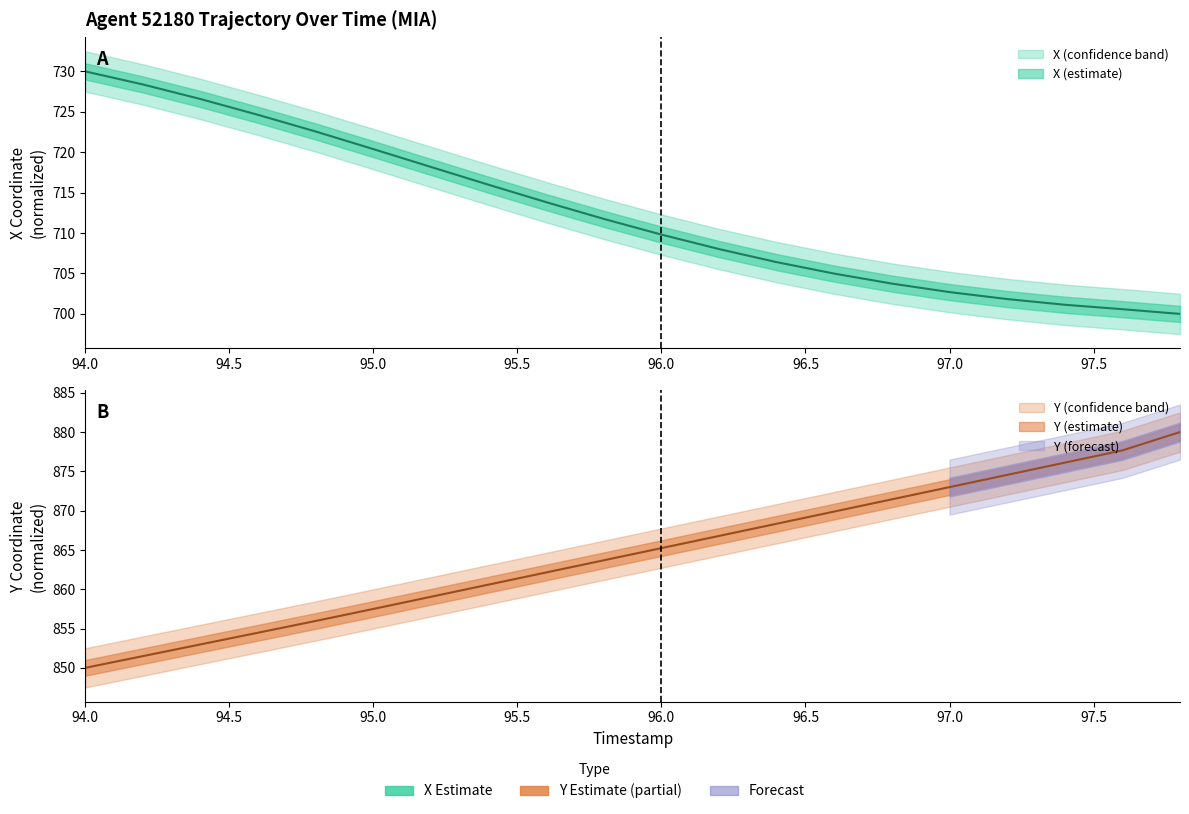

Rank the series by their maximum value, from highest to lowest.

Y, X